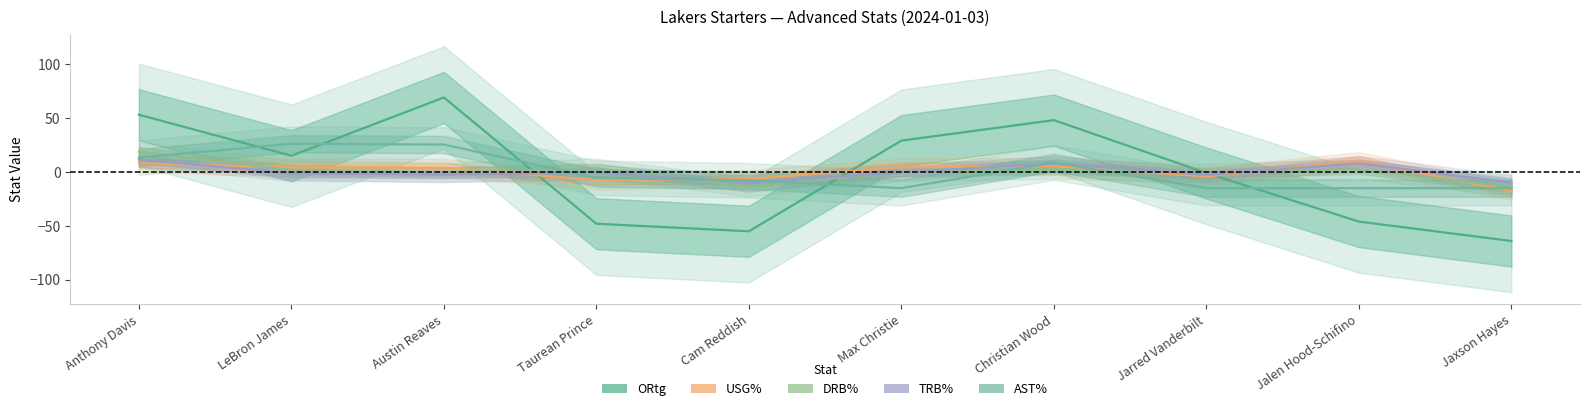

Which series has the widest spread of values?

ORtg